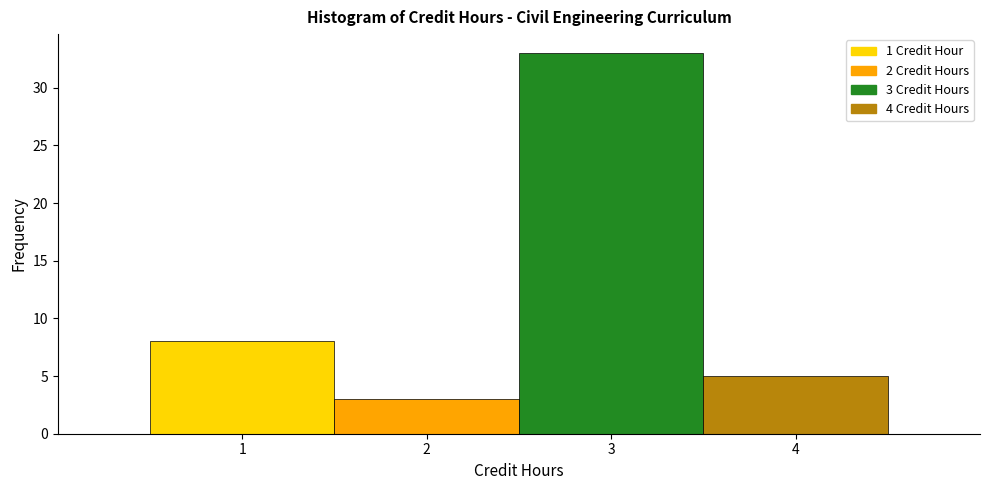

Which range on the x-axis has the tallest bar?

2.5 to 3.5